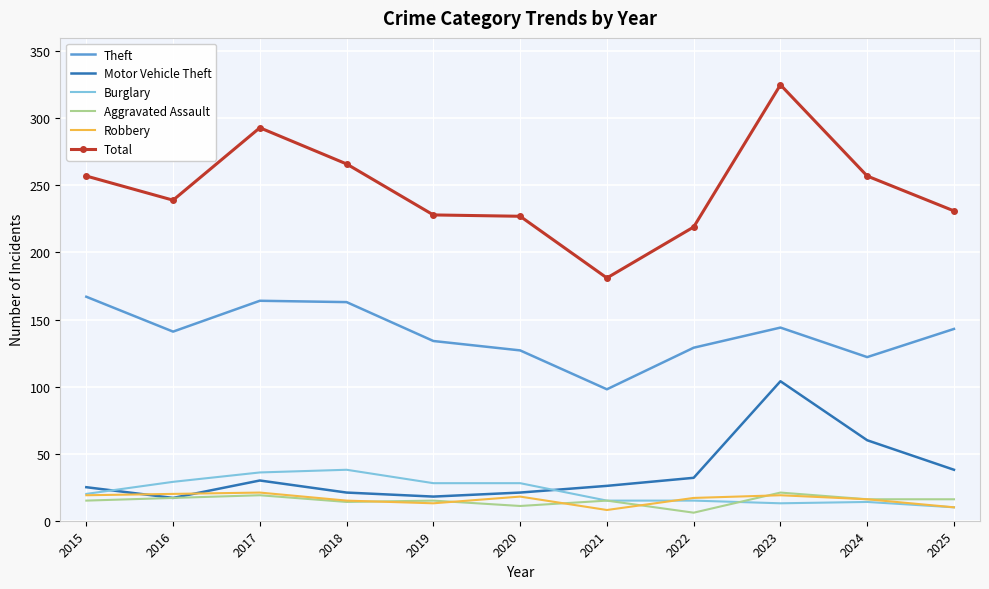

True or false: Aggravated Assault has more than 1 points higher than both neighbors.

True